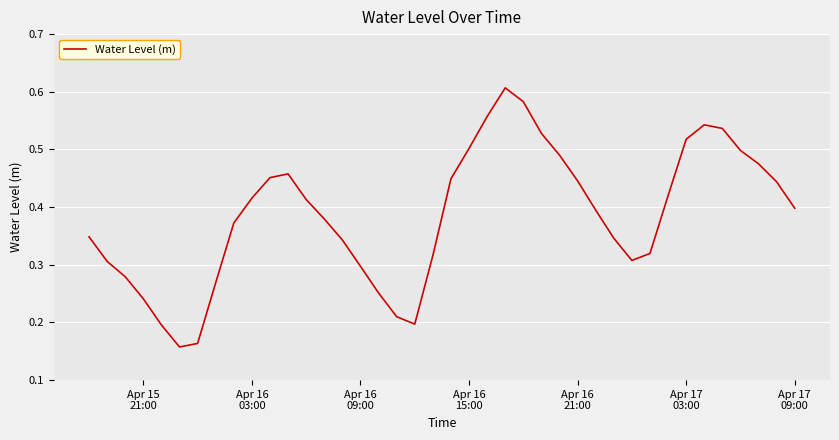

Does the chart have visible grid lines?

Yes